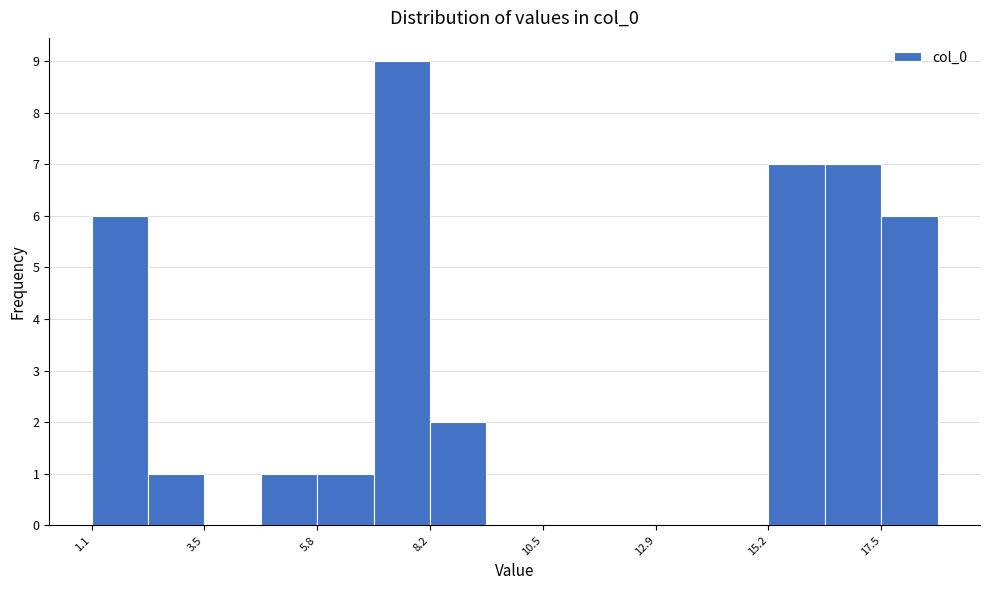

Read against the x-axis, roughly where is the centre of the tallest bar?

7.5